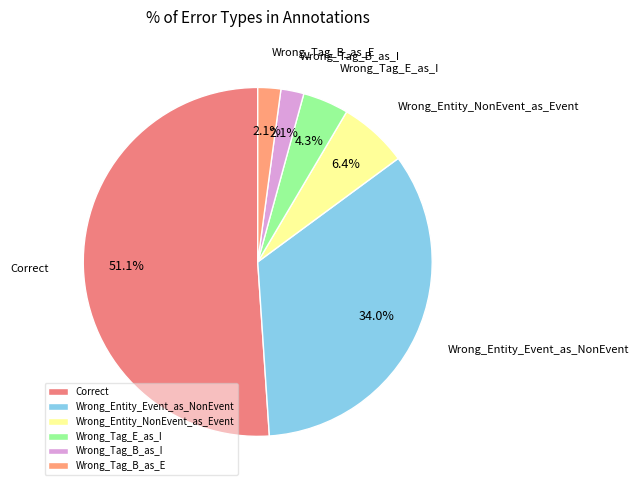

Which slice is the largest?

Correct